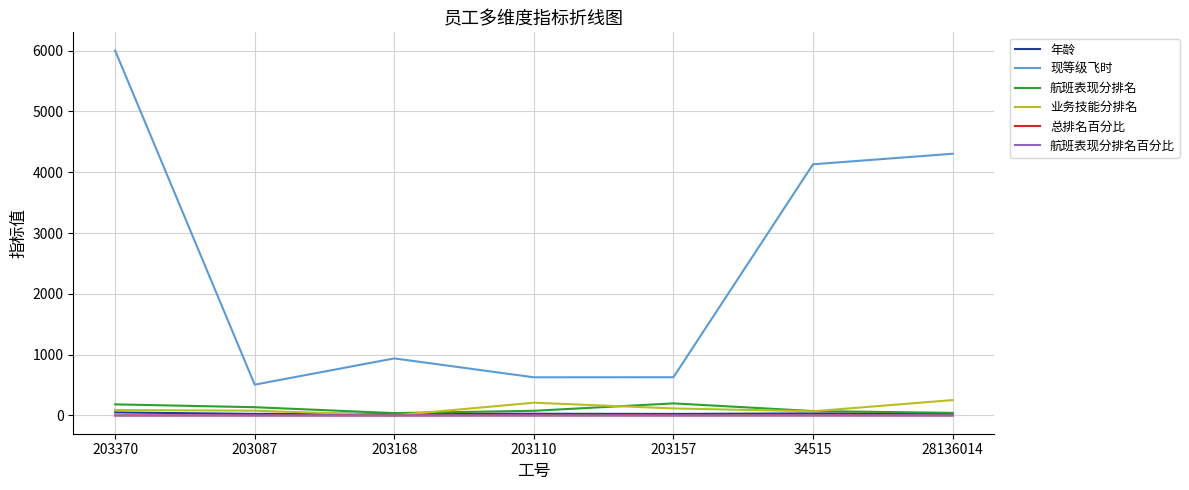

What is the spread (max minus min) of values at 203370?

6000.3